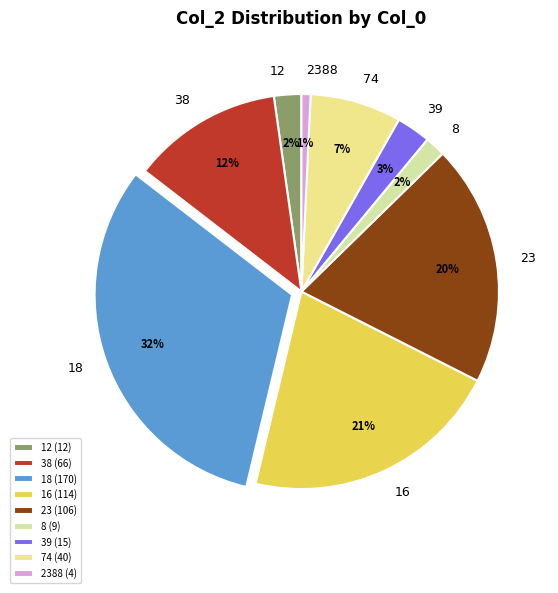

Do 38 and 16 together represent more than half of the pie?

No